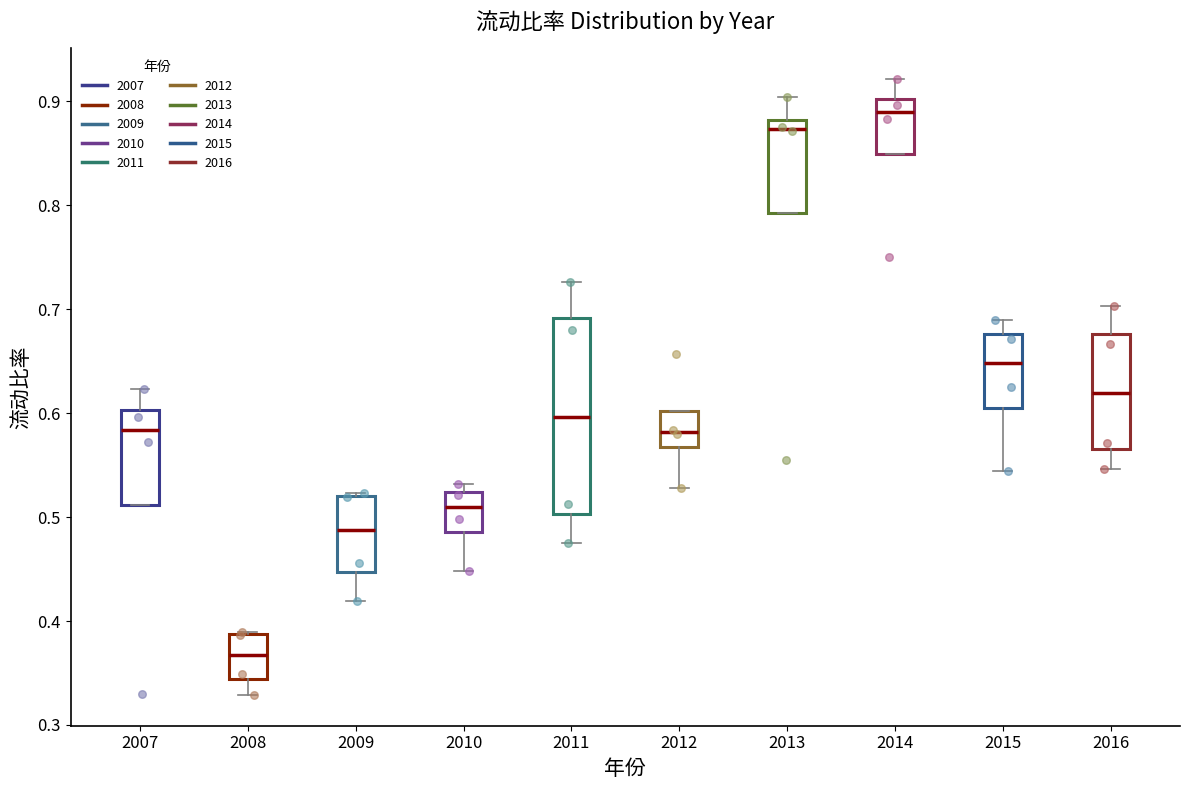

Where is the upper edge of the box at x = 2016 on the y-axis? The values are not printed on the chart, so give them approximately, as read against the axis.

0.68